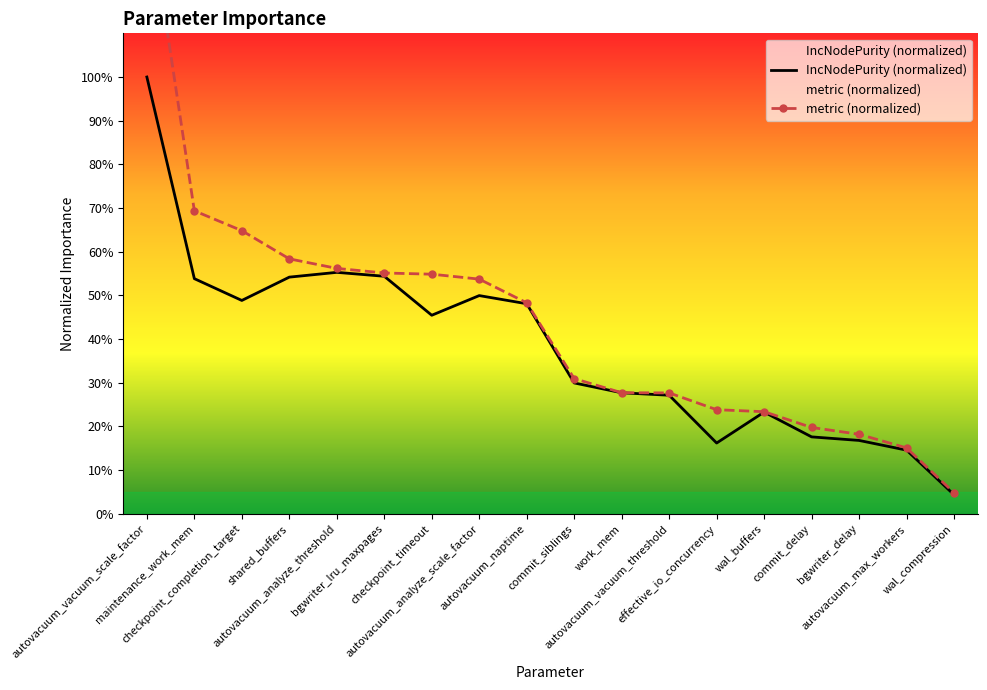

Which label corresponds to the smallest value in the chart?

wal_compression